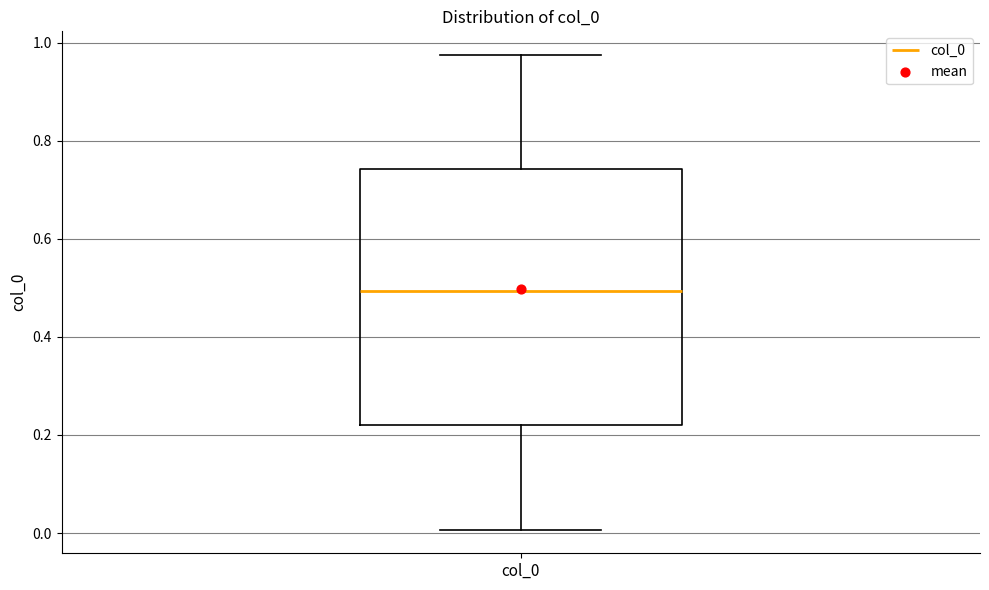

Transcribe this box plot: give where the median line is, the range the box spans, and where the two whiskers end, as read against the y-axis. The values are not printed on the chart, so give them approximately, as read against the axis.

median 0.50, box 0.22 to 0.74, whiskers 0.00 to 0.98